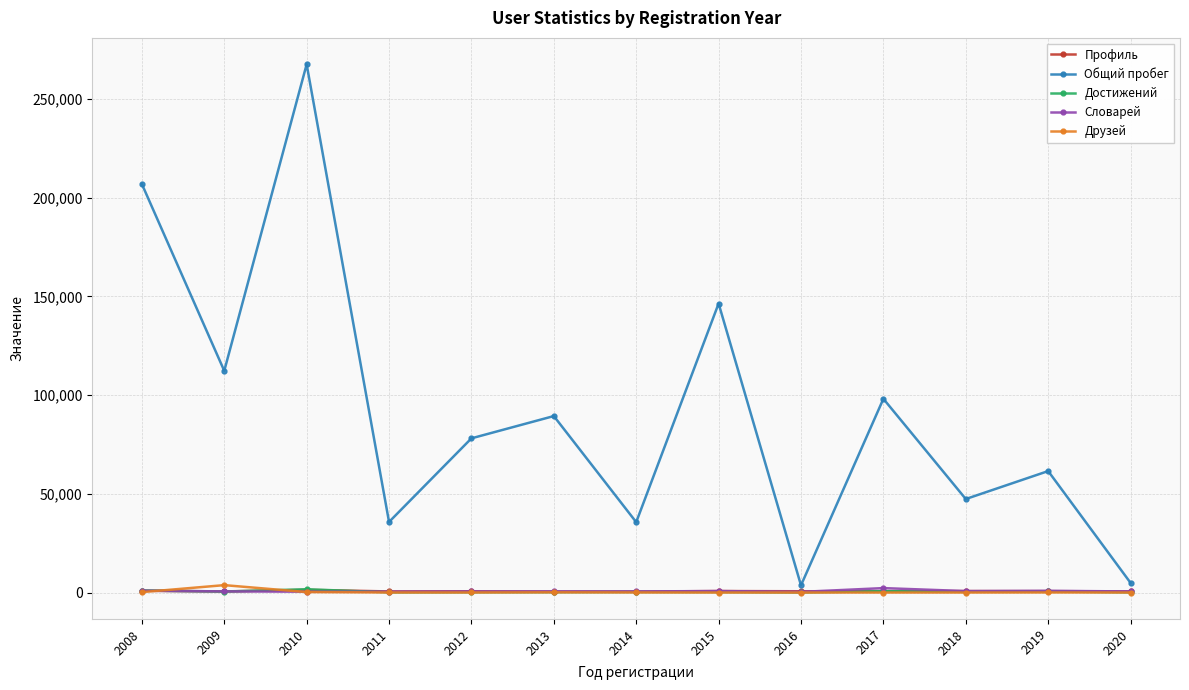

In Общий пробег, how many points are lower than both neighbors (excluding endpoints)?

5